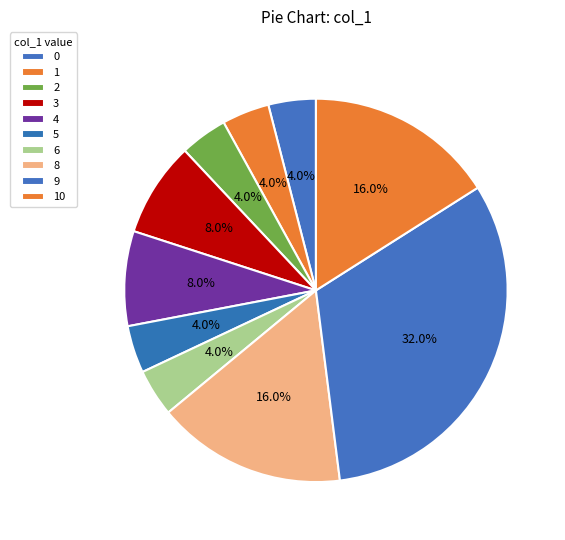

To the nearest percent, what portion does 5 represent?

4%